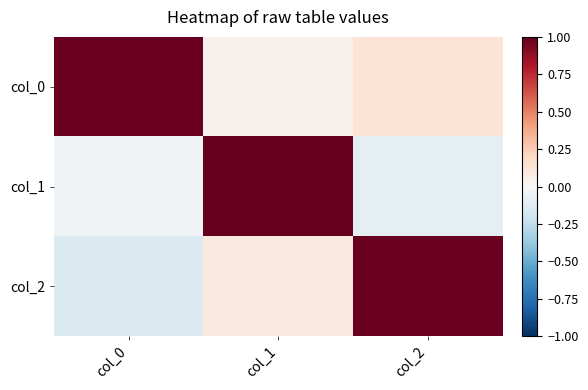

What is the total value across all series at col_1?

1.1